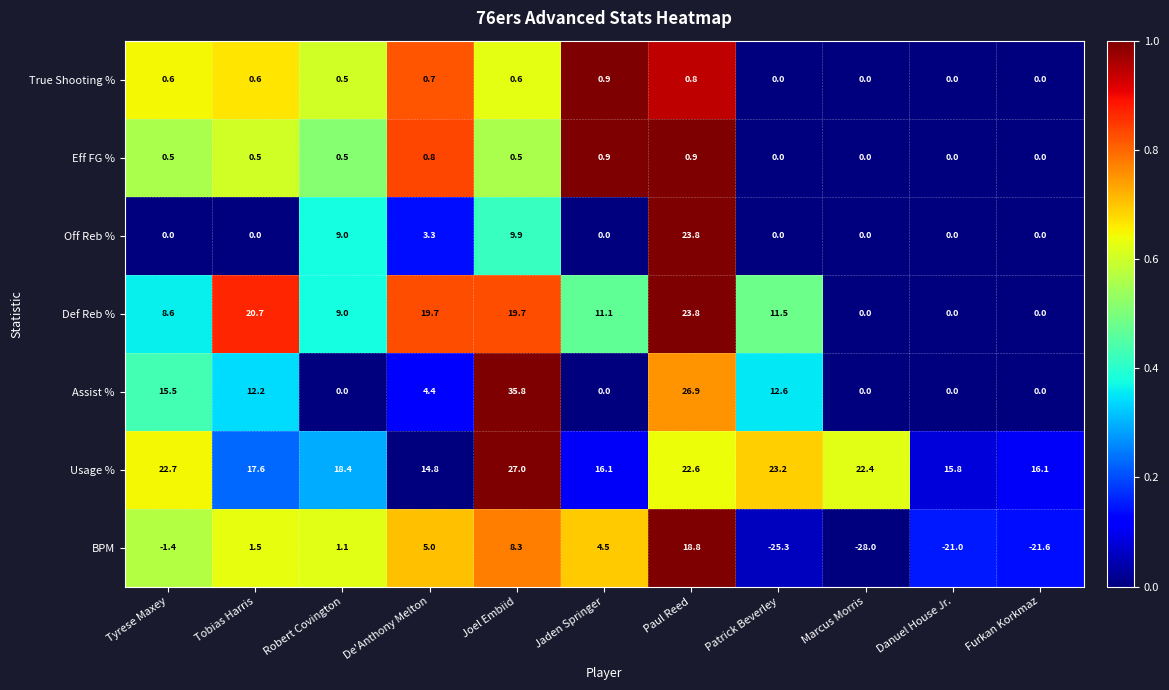

The value of Usage % at Joel Embiid is 13.0. True or false?

False